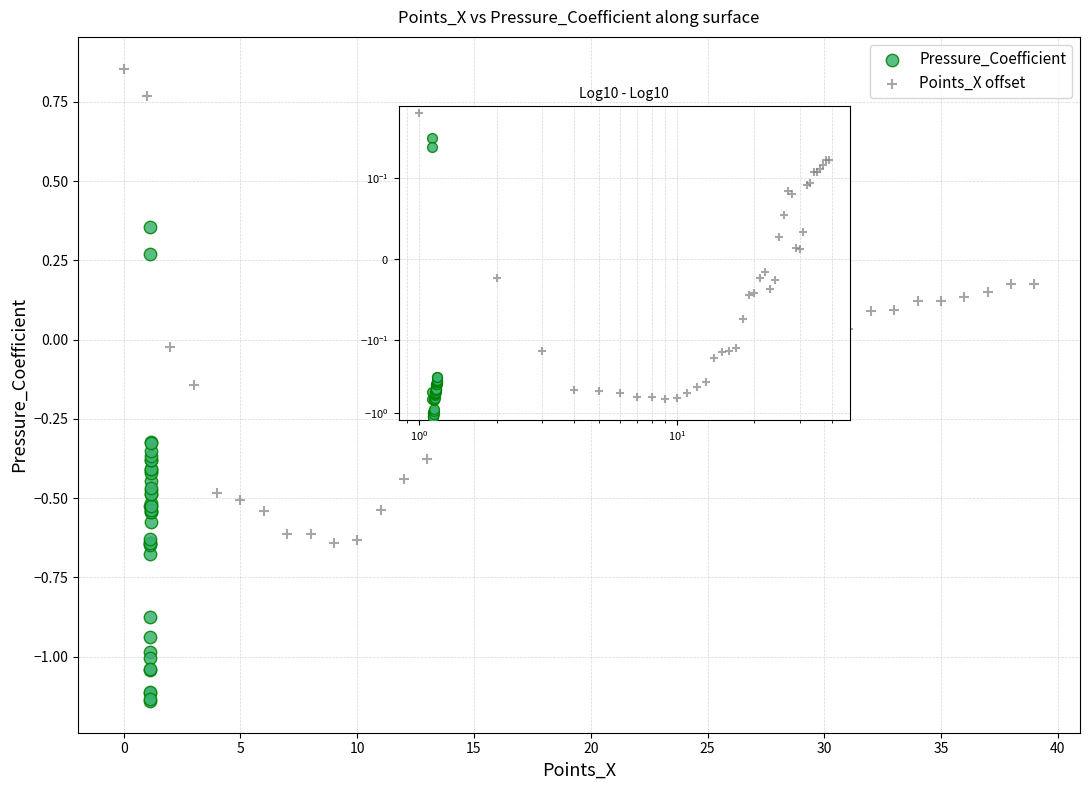

Which series reaches the minimum Y coordinate?

Pressure_Coefficient